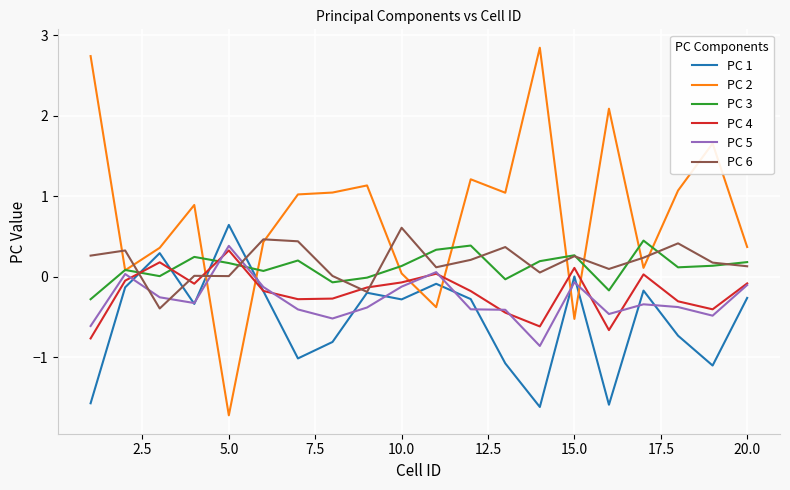

What is the smallest value displayed?

-1.7